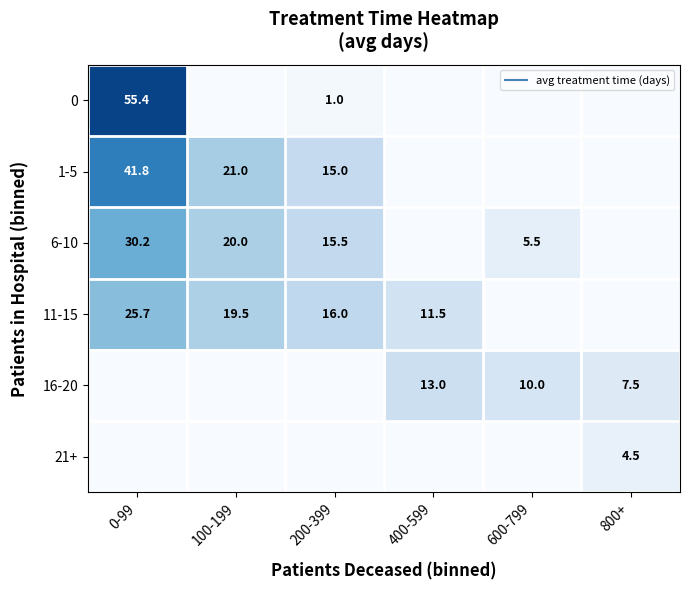

Which has a higher value, 400-599 or 100-199?

400-599